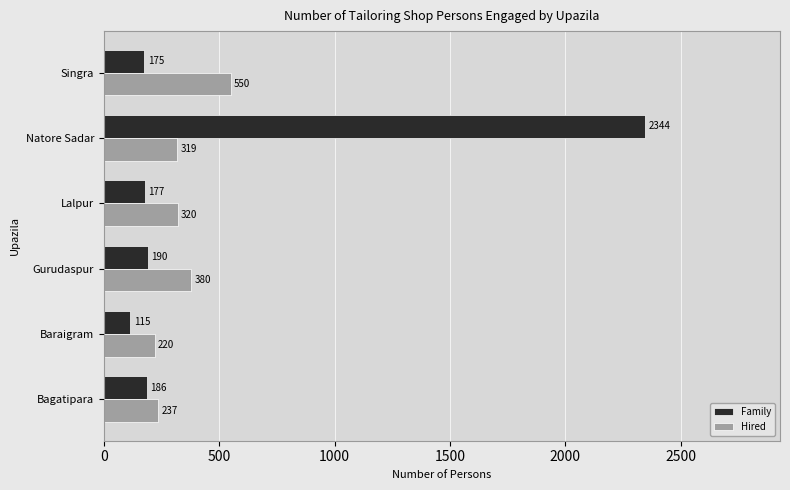

What is the difference between the maximum and second lowest values in the Hired series?

313